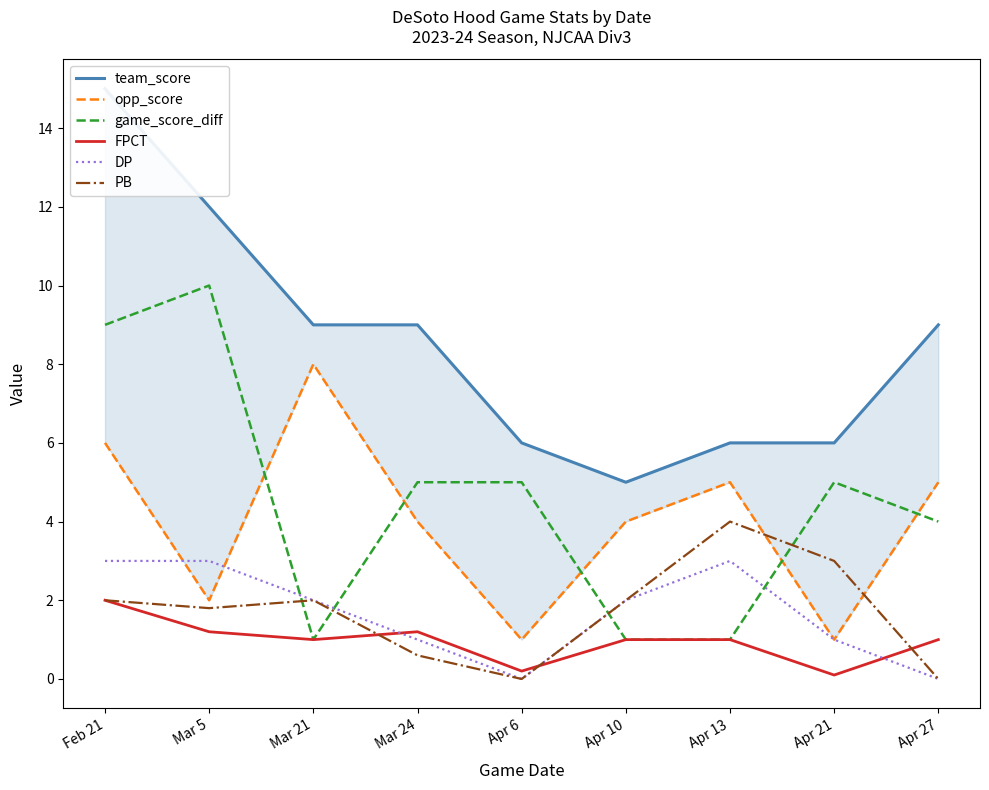

At how many categories does at least one series exceed 10?

2